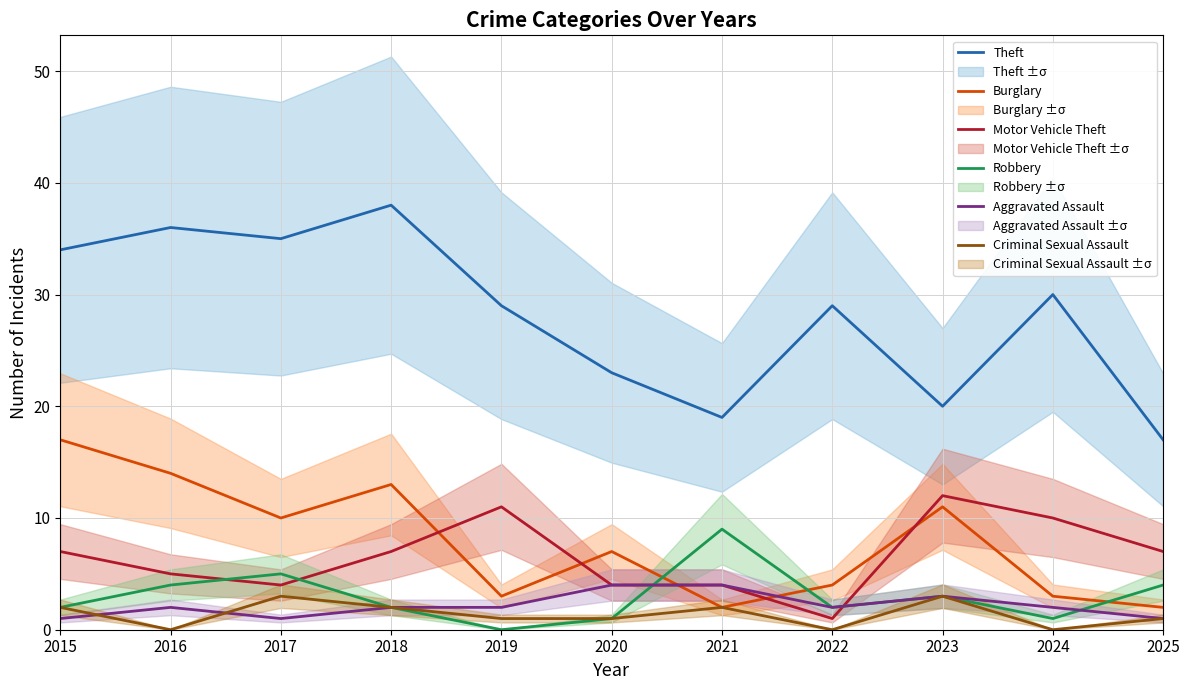

In Burglary, how many points are higher than both neighbors (excluding endpoints)?

3